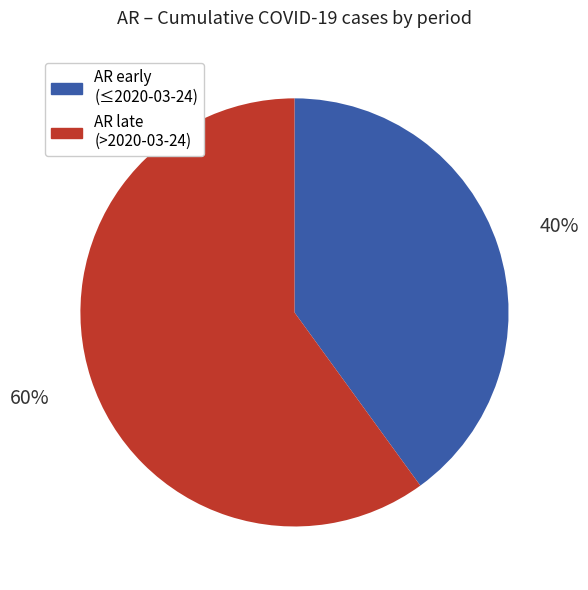

To the nearest percent, what is the difference between the largest and smallest slice percentages?

20%